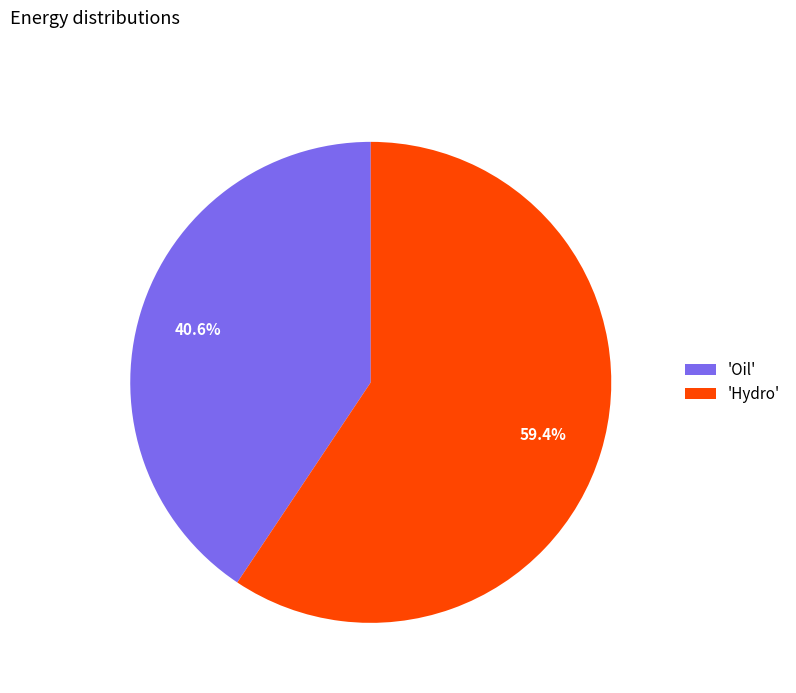

Which category has the smallest portion of the pie?

'Oil'